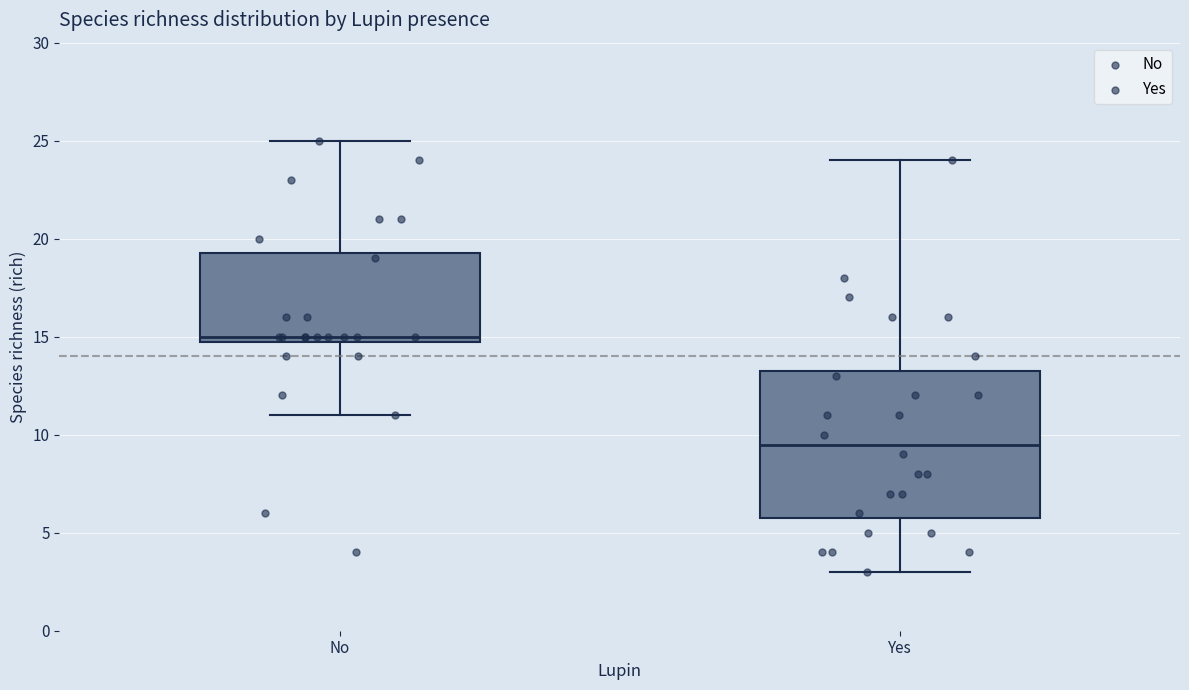

Which box has the highest median line?

No